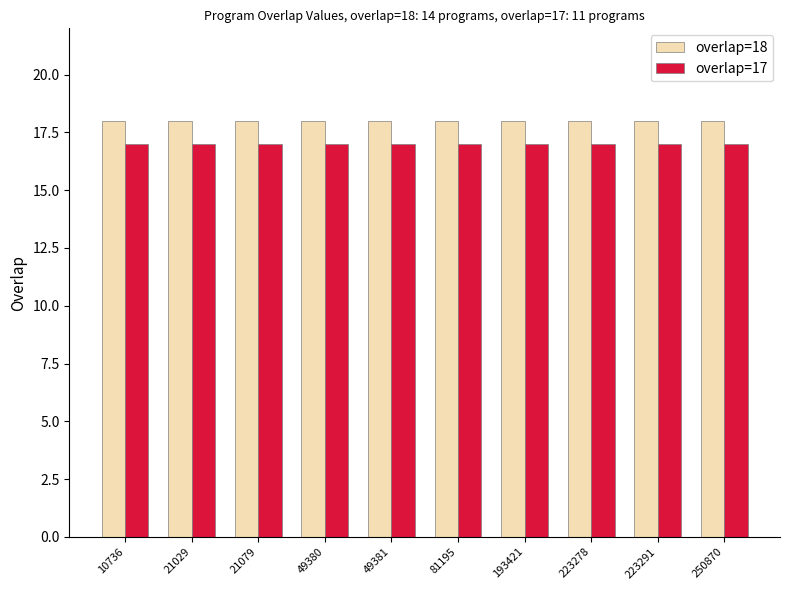

True or false: overlap=17 has a value of 26 at 193421.

False